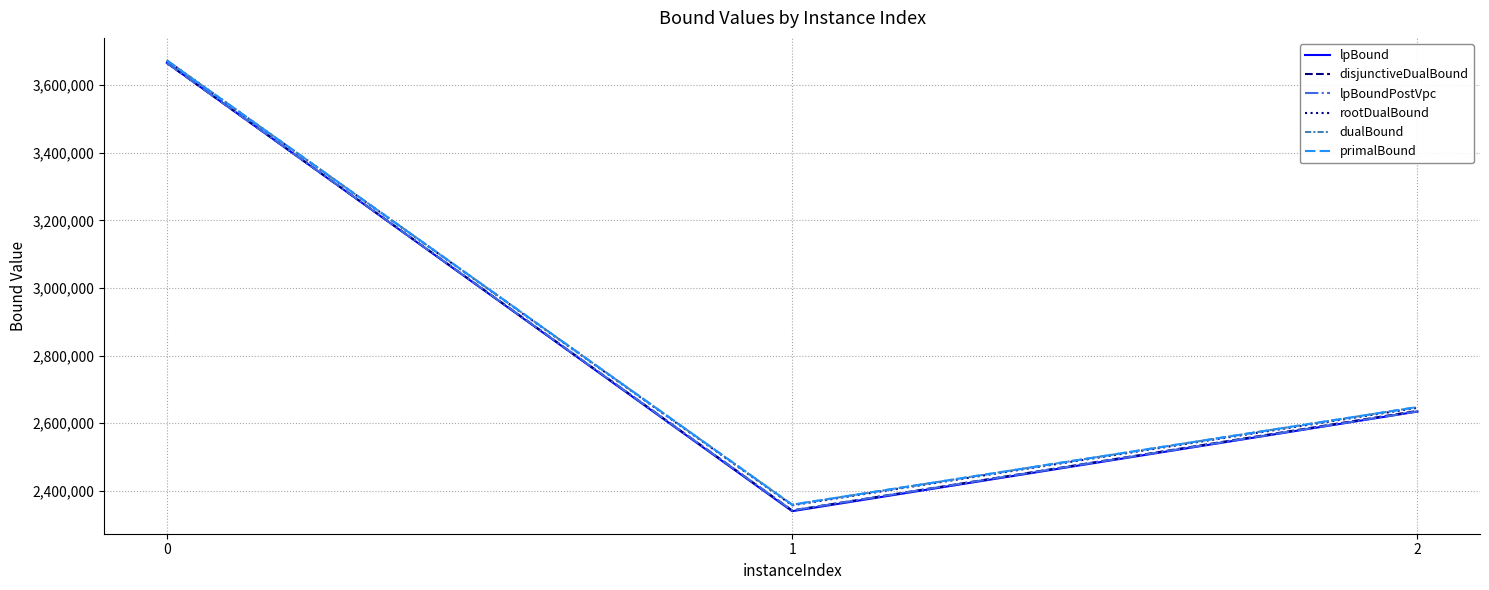

Is it true that dualBound equals 3673280.7 at 0?

True